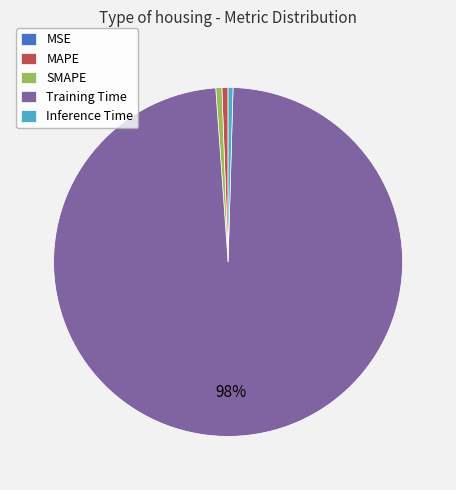

To the nearest percent, what is the average slice percentage?

20%